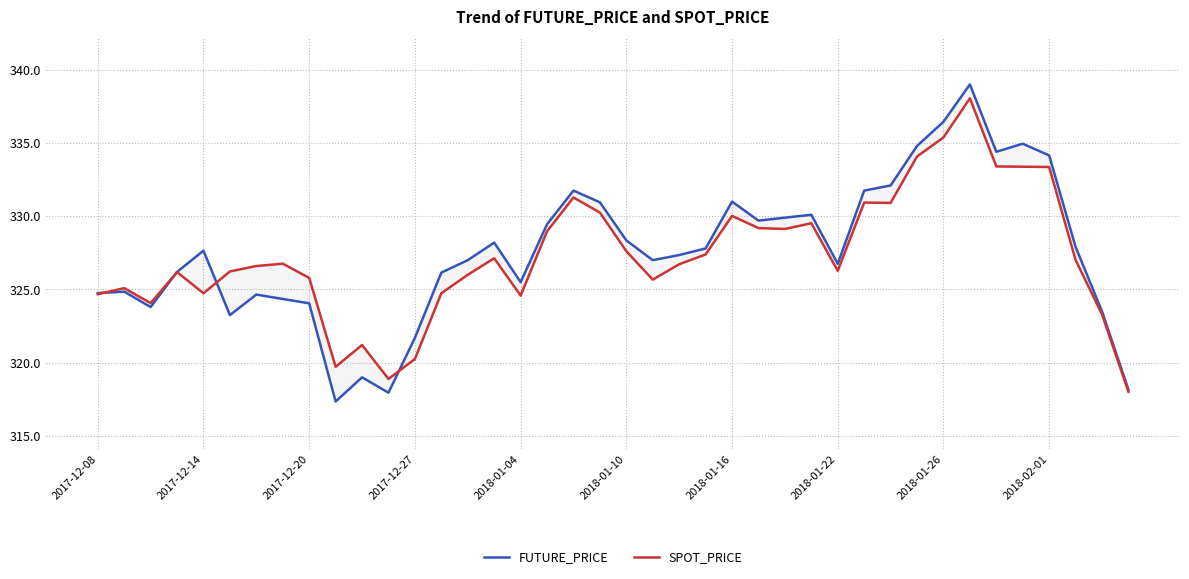

What are all the series names shown in the legend?

FUTURE_PRICE, SPOT_PRICE